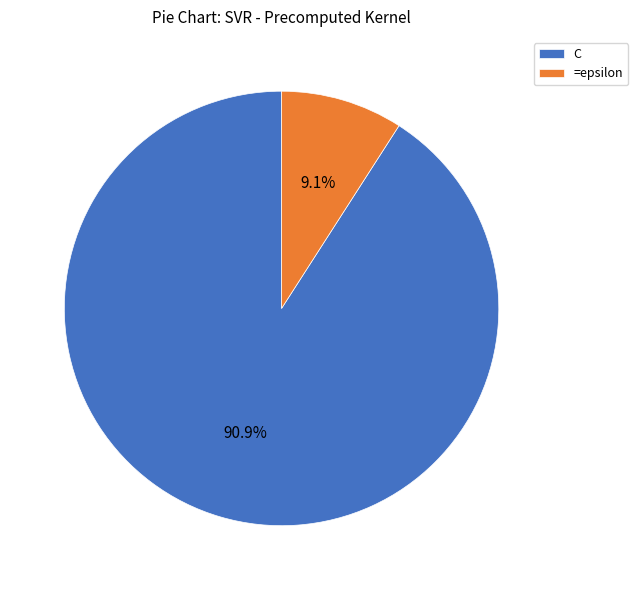

Rank the categories by value from highest to lowest.

C, =epsilon